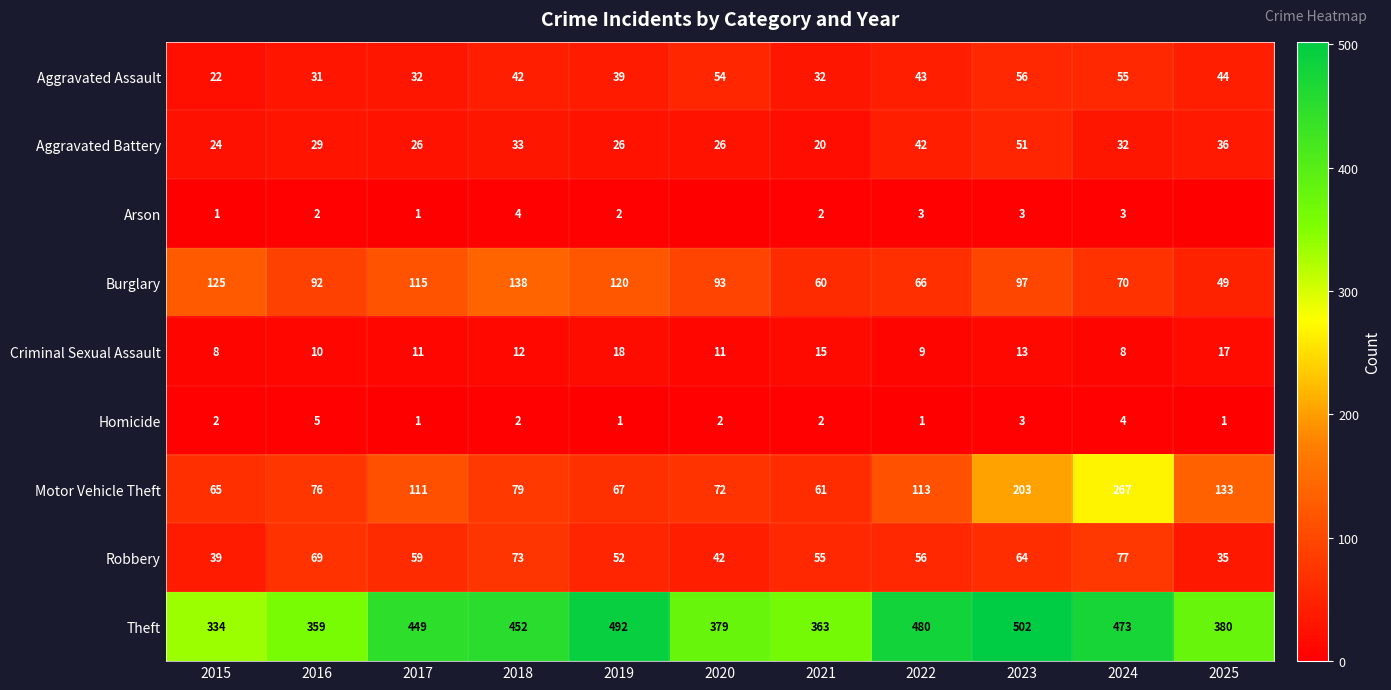

List the labels in order of Robbery value, largest first.

2024, 2018, 2016, 2023, 2017, 2022, 2021, 2019, 2020, 2015, 2025